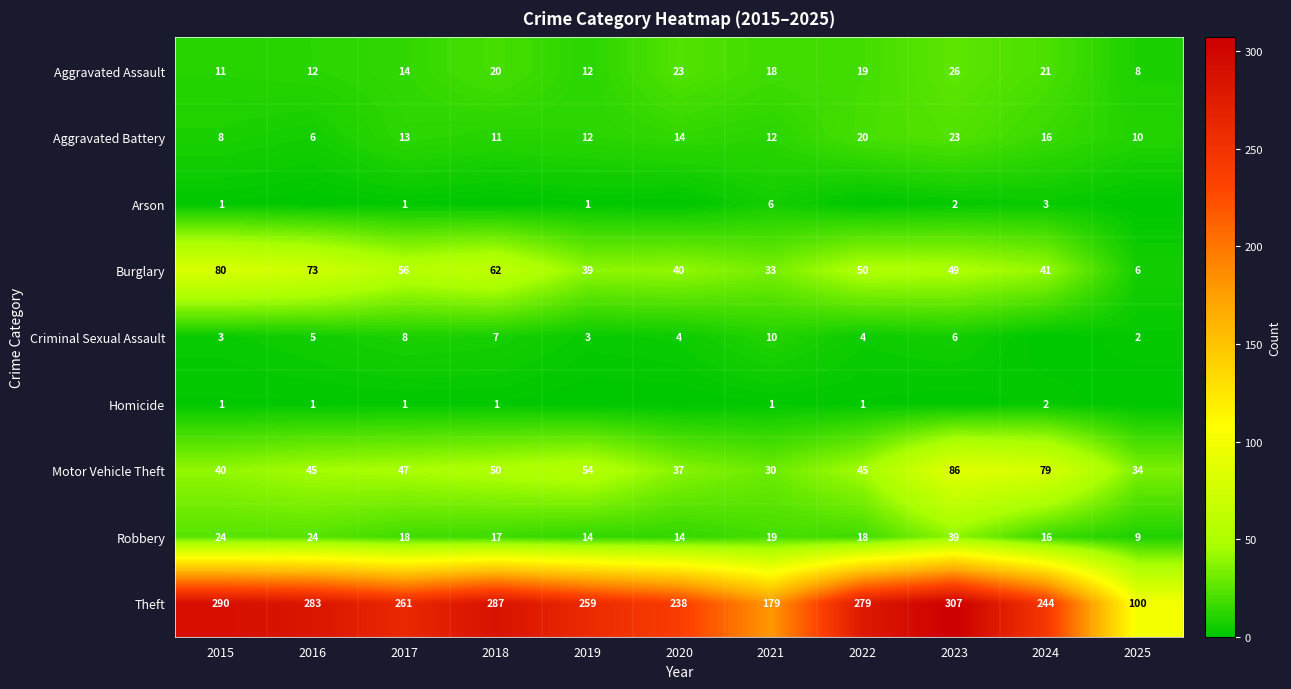

At which category does the chart reach its peak across all series?

2023